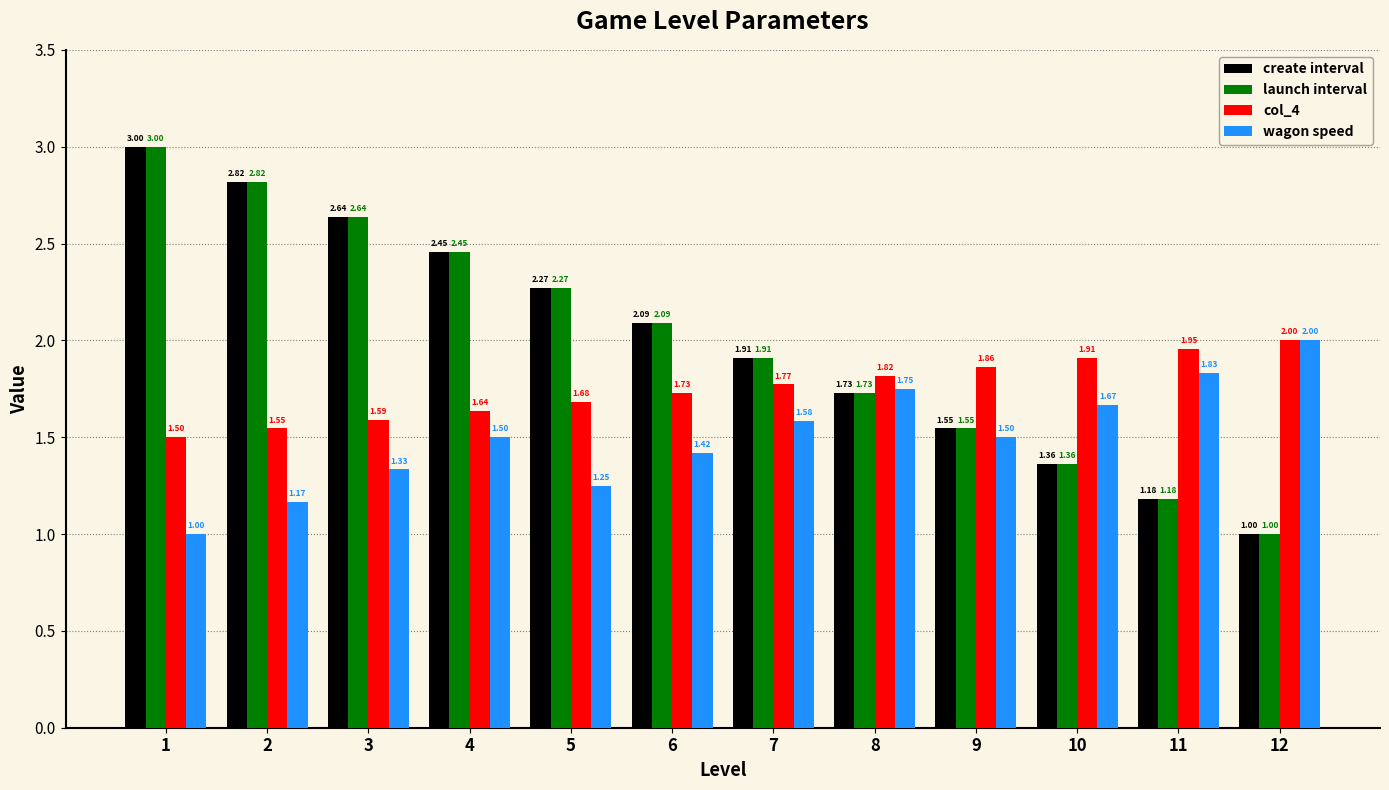

How many series are shown in this chart?

4